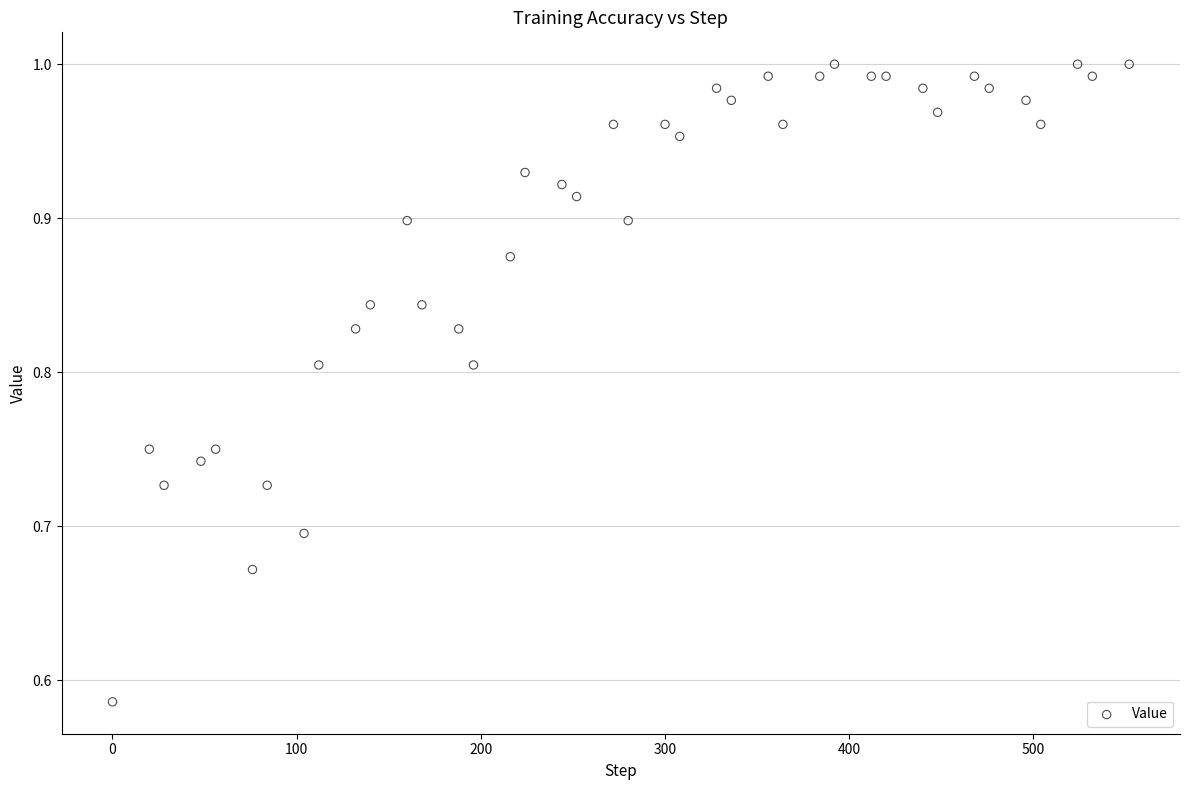

What is the range of X values (max minus min)?

552.0